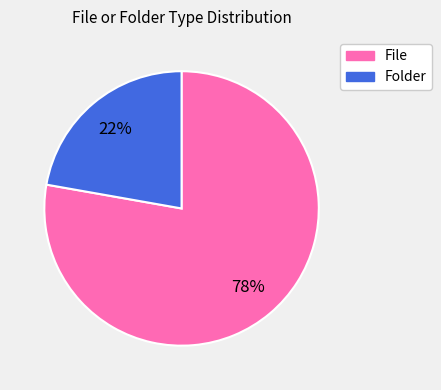

How many slices are in this pie chart?

2